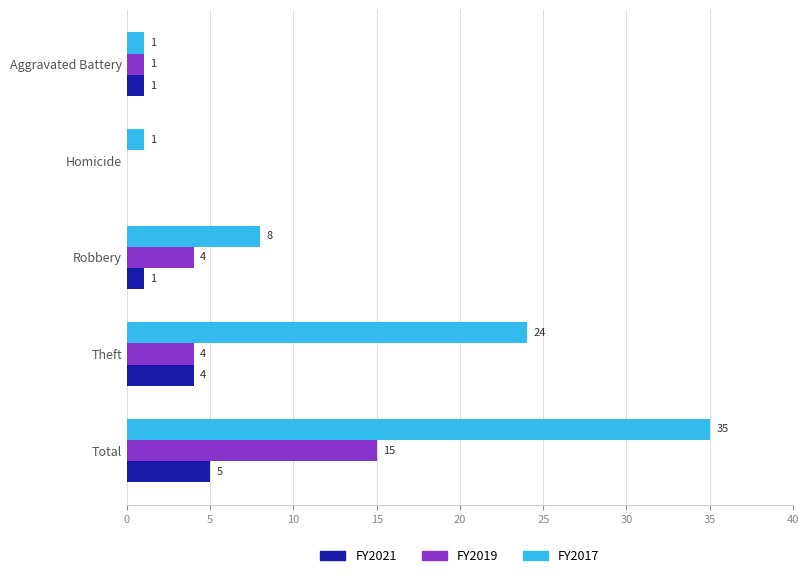

At which category is the sum across all series the highest?

Total